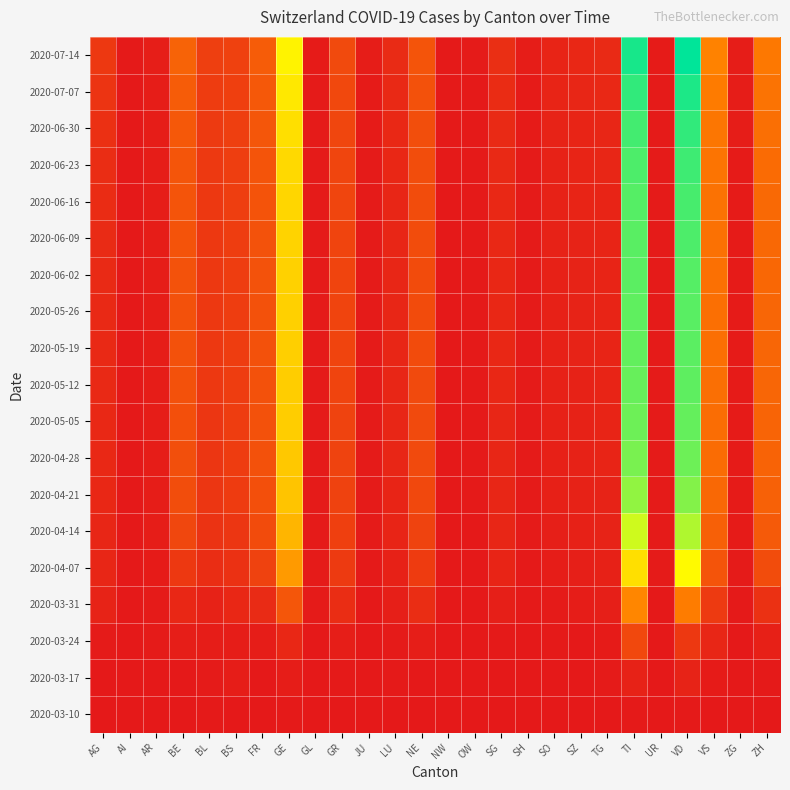

Which series changed the most between BE and SG?

2020-07-14